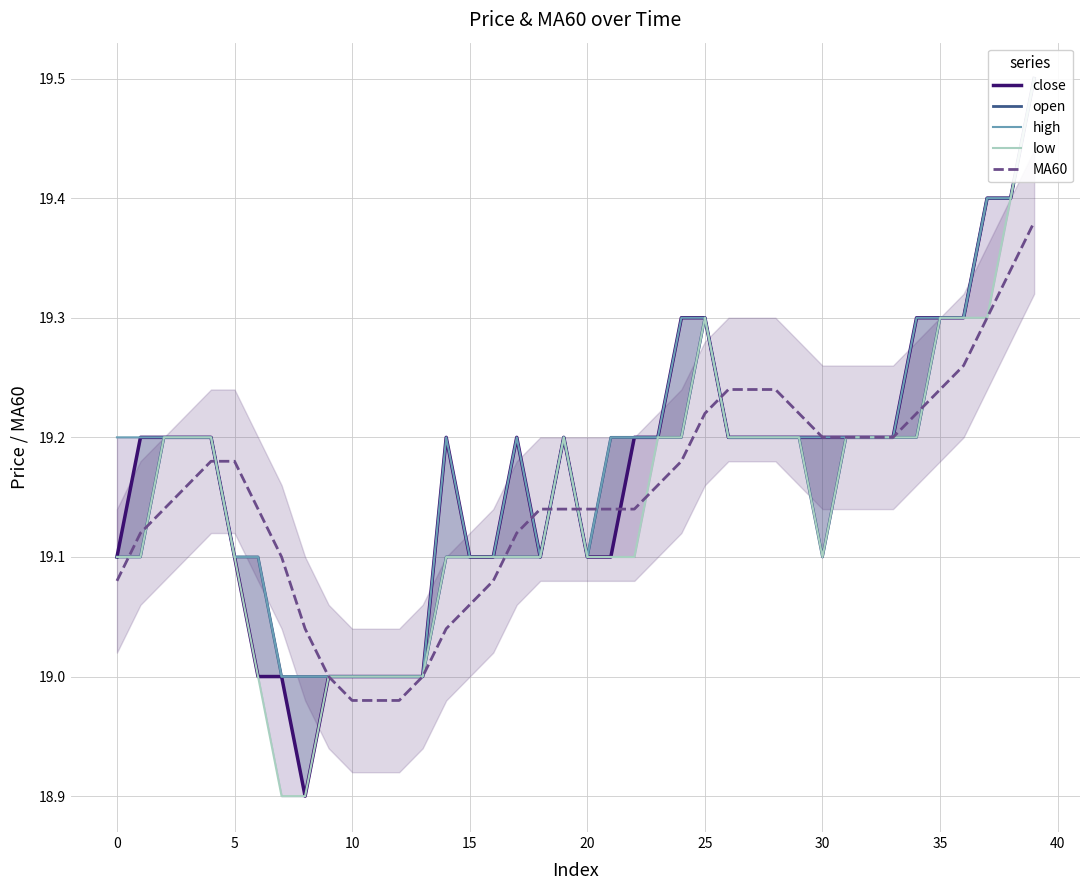

Which has a higher value, 25 or 32?

25